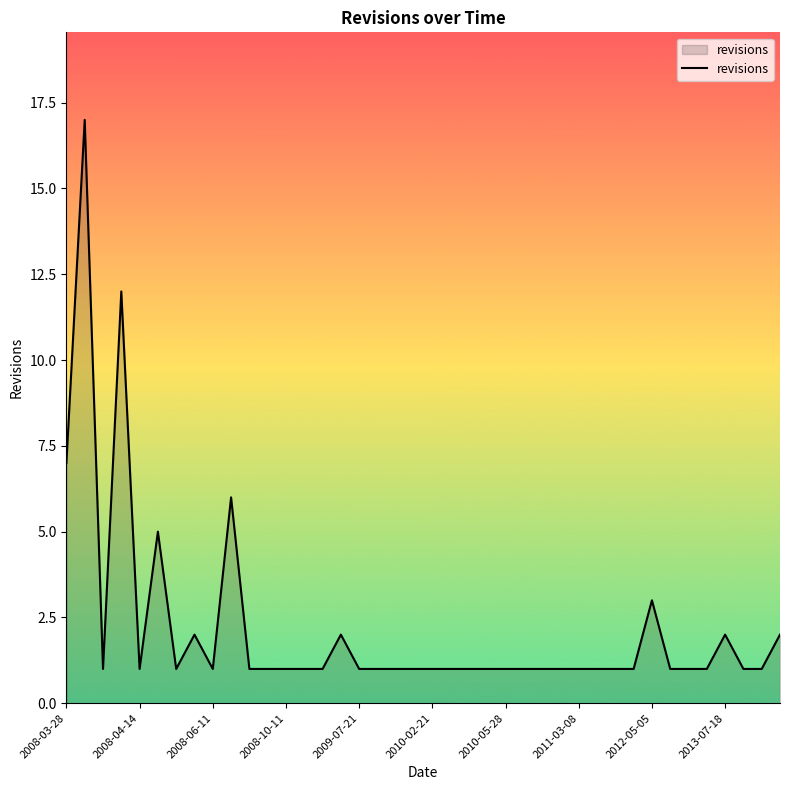

What is the difference between the maximum and minimum values?

16